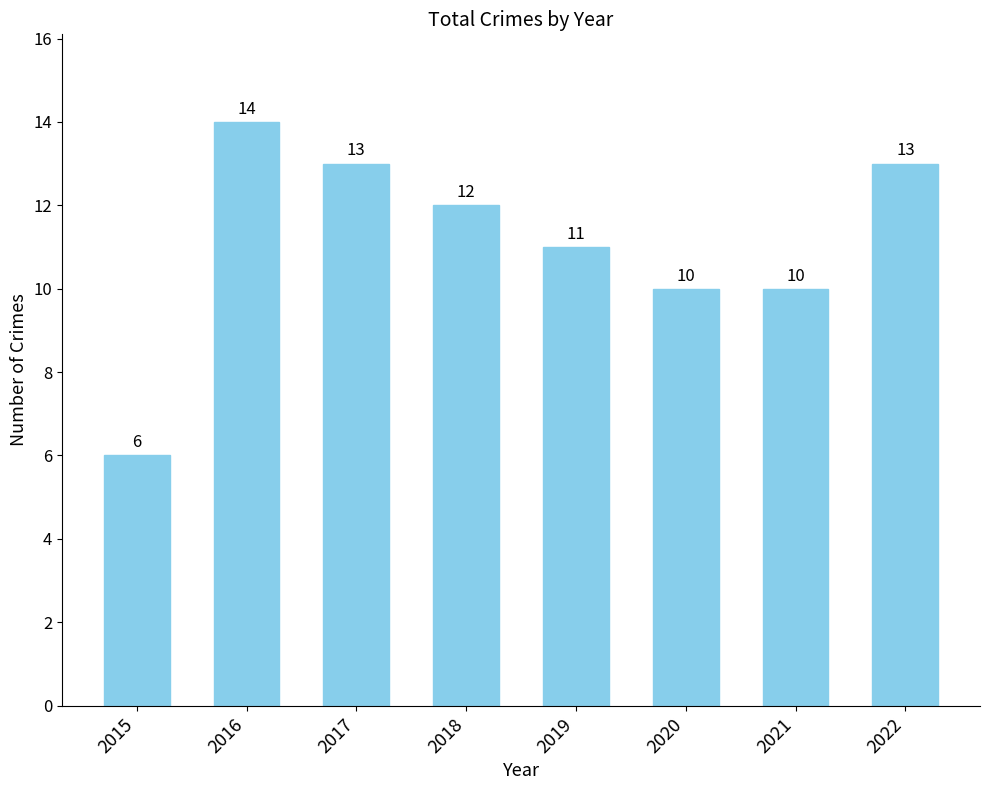

Is it true that the value at 2017 is 23?

False